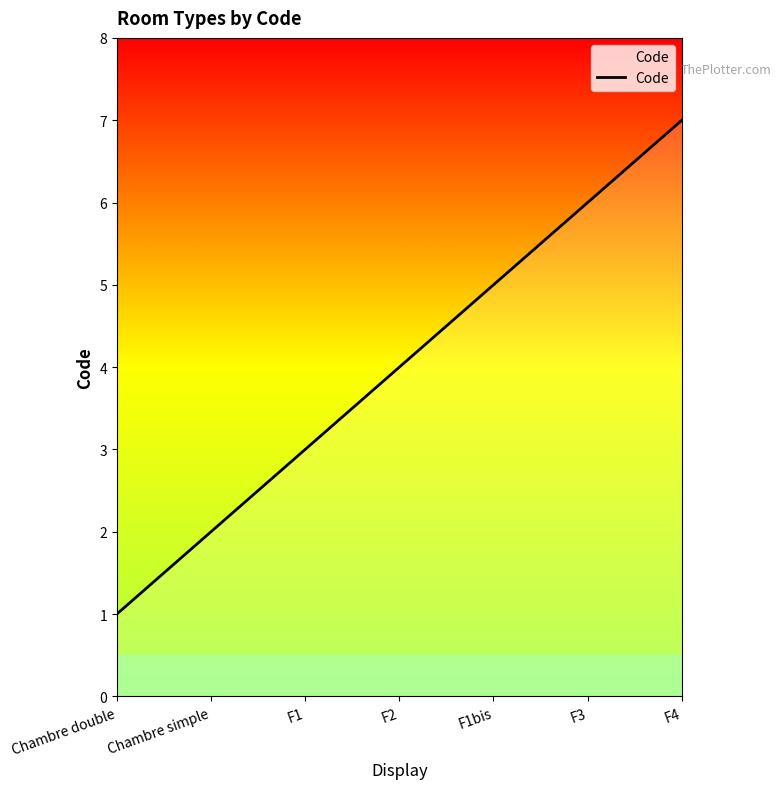

List the labels in order of value, smallest first.

Chambre double, Chambre simple, F1, F2, F1bis, F3, F4